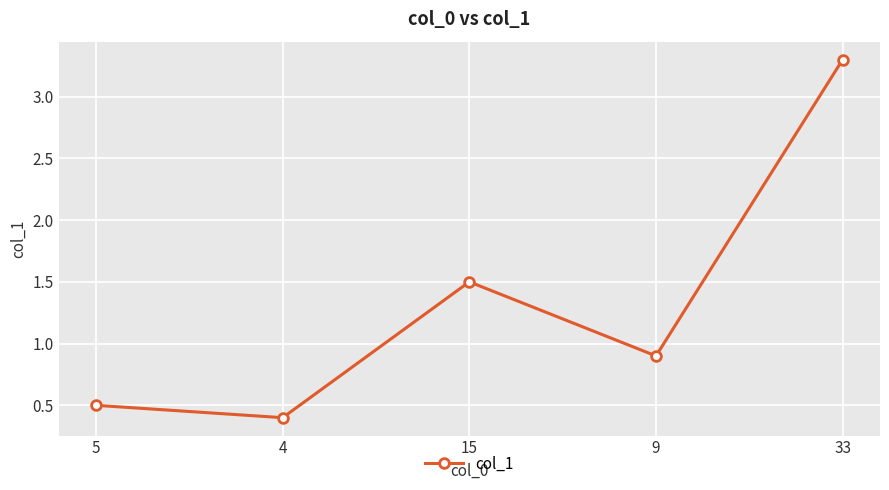

How many points are lower than both their immediate neighbors (excluding endpoints)?

2